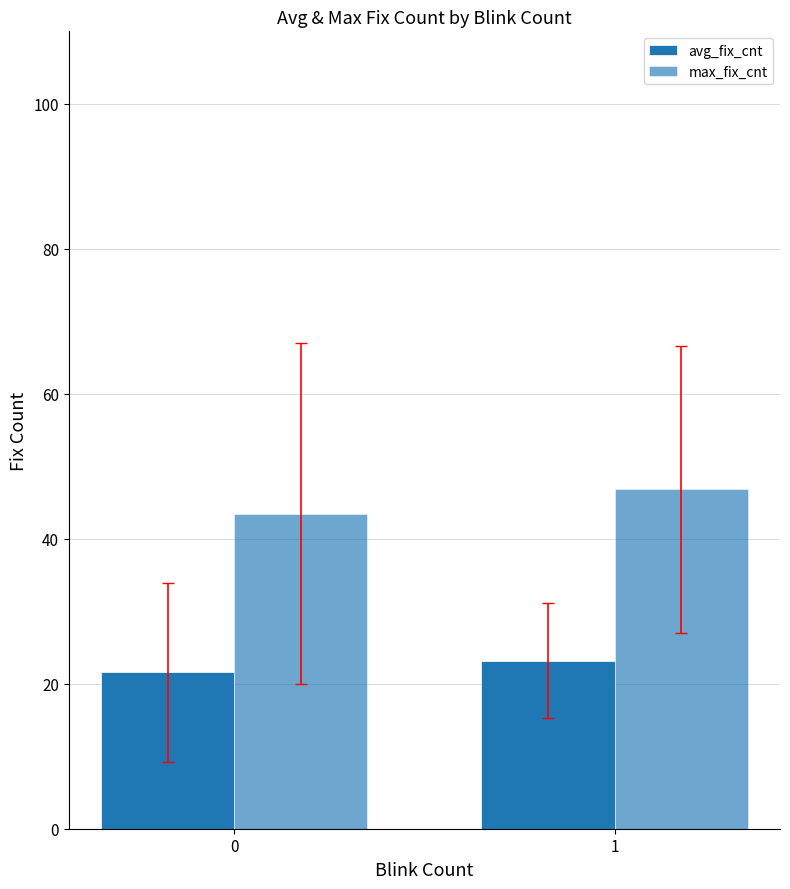

At which category is the sum across all series the highest?

1